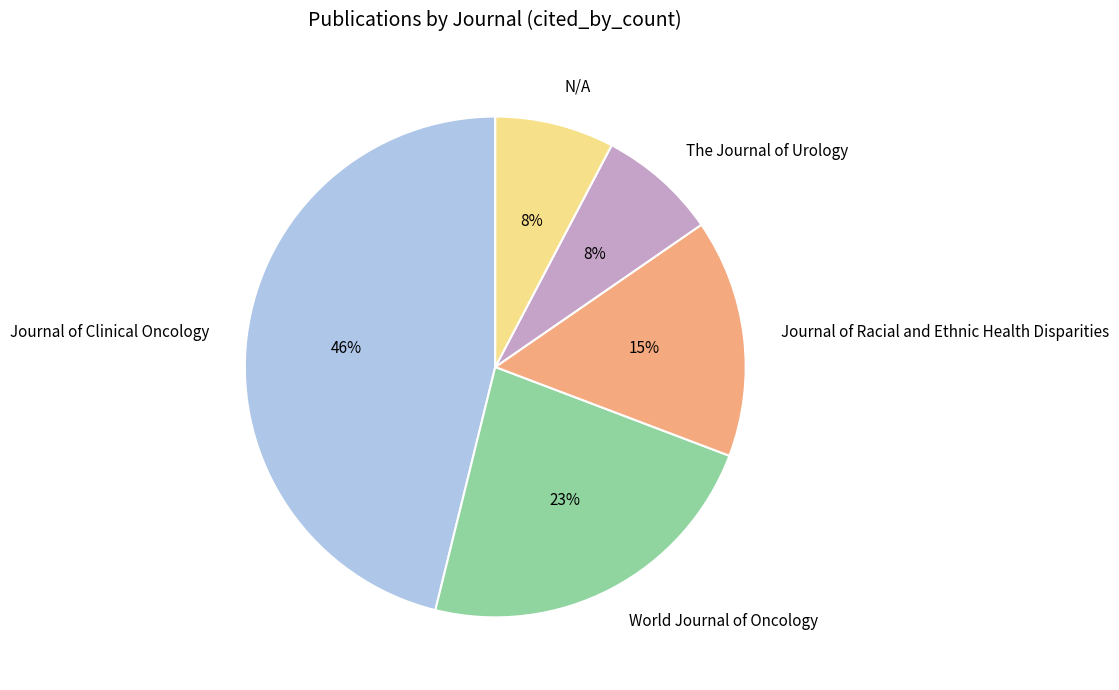

Does Journal of Racial and Ethnic Health Disparities account for over 50% of the chart?

No